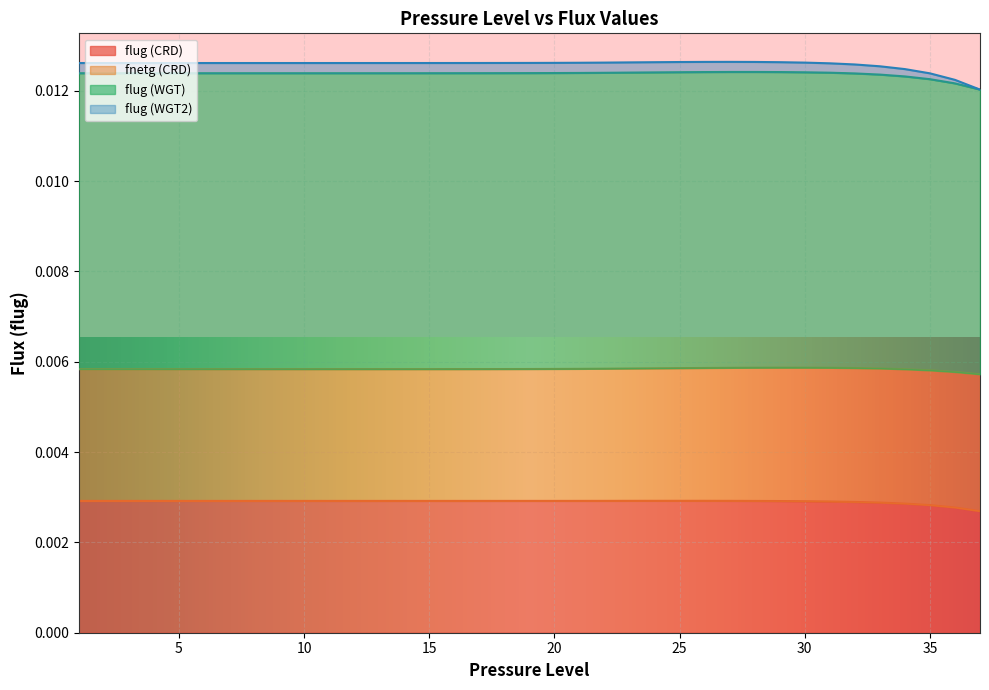

Where is flug (WGT2) nearest to the value 0?

37